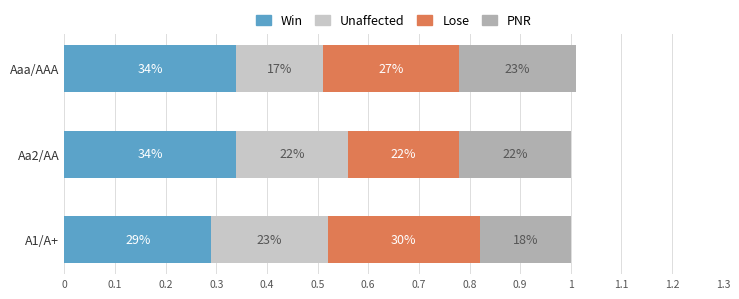

What is the difference between the maximum and minimum values in the PNR series?

0.1